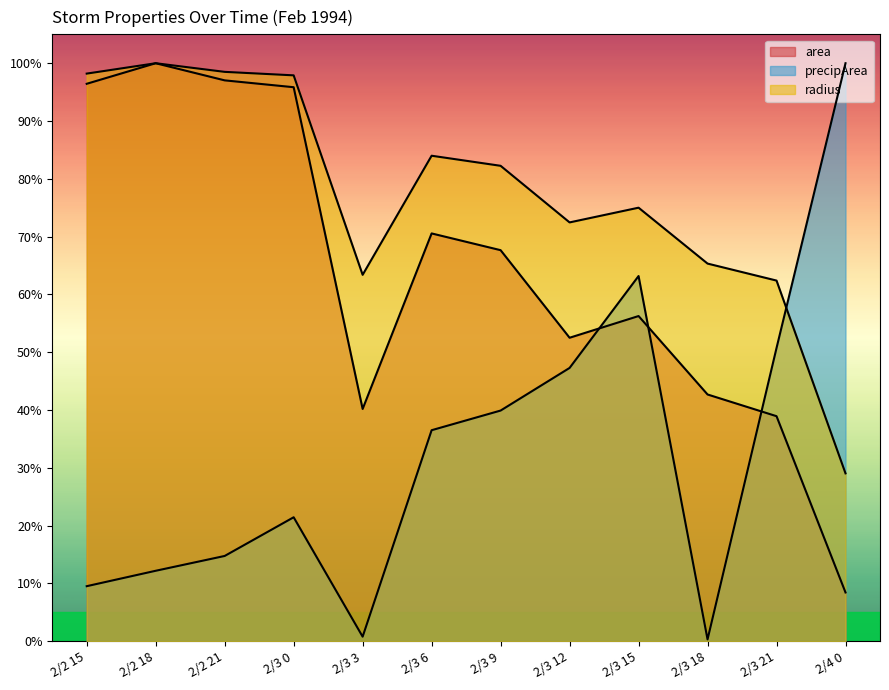

True or false: precipArea has a value of 1.0 at 2/3 3.

False